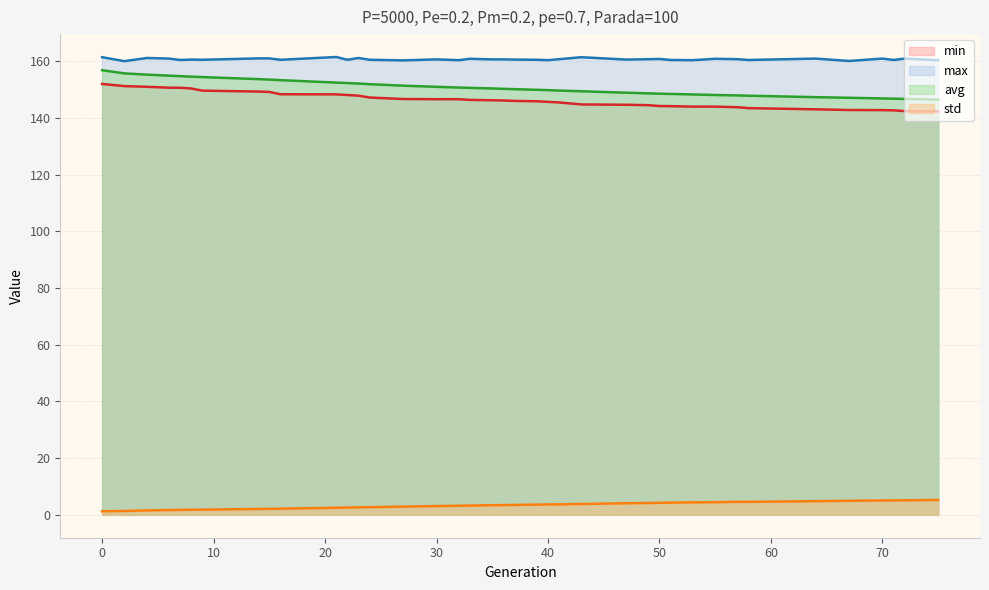

True or false: min and std intersect in this chart.

False